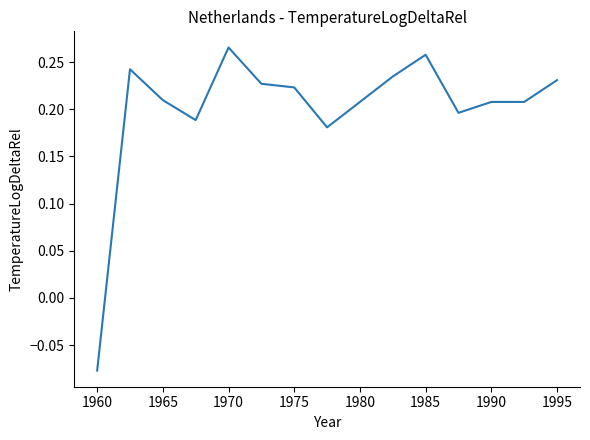

What is the minimum value shown in the chart?

-0.1